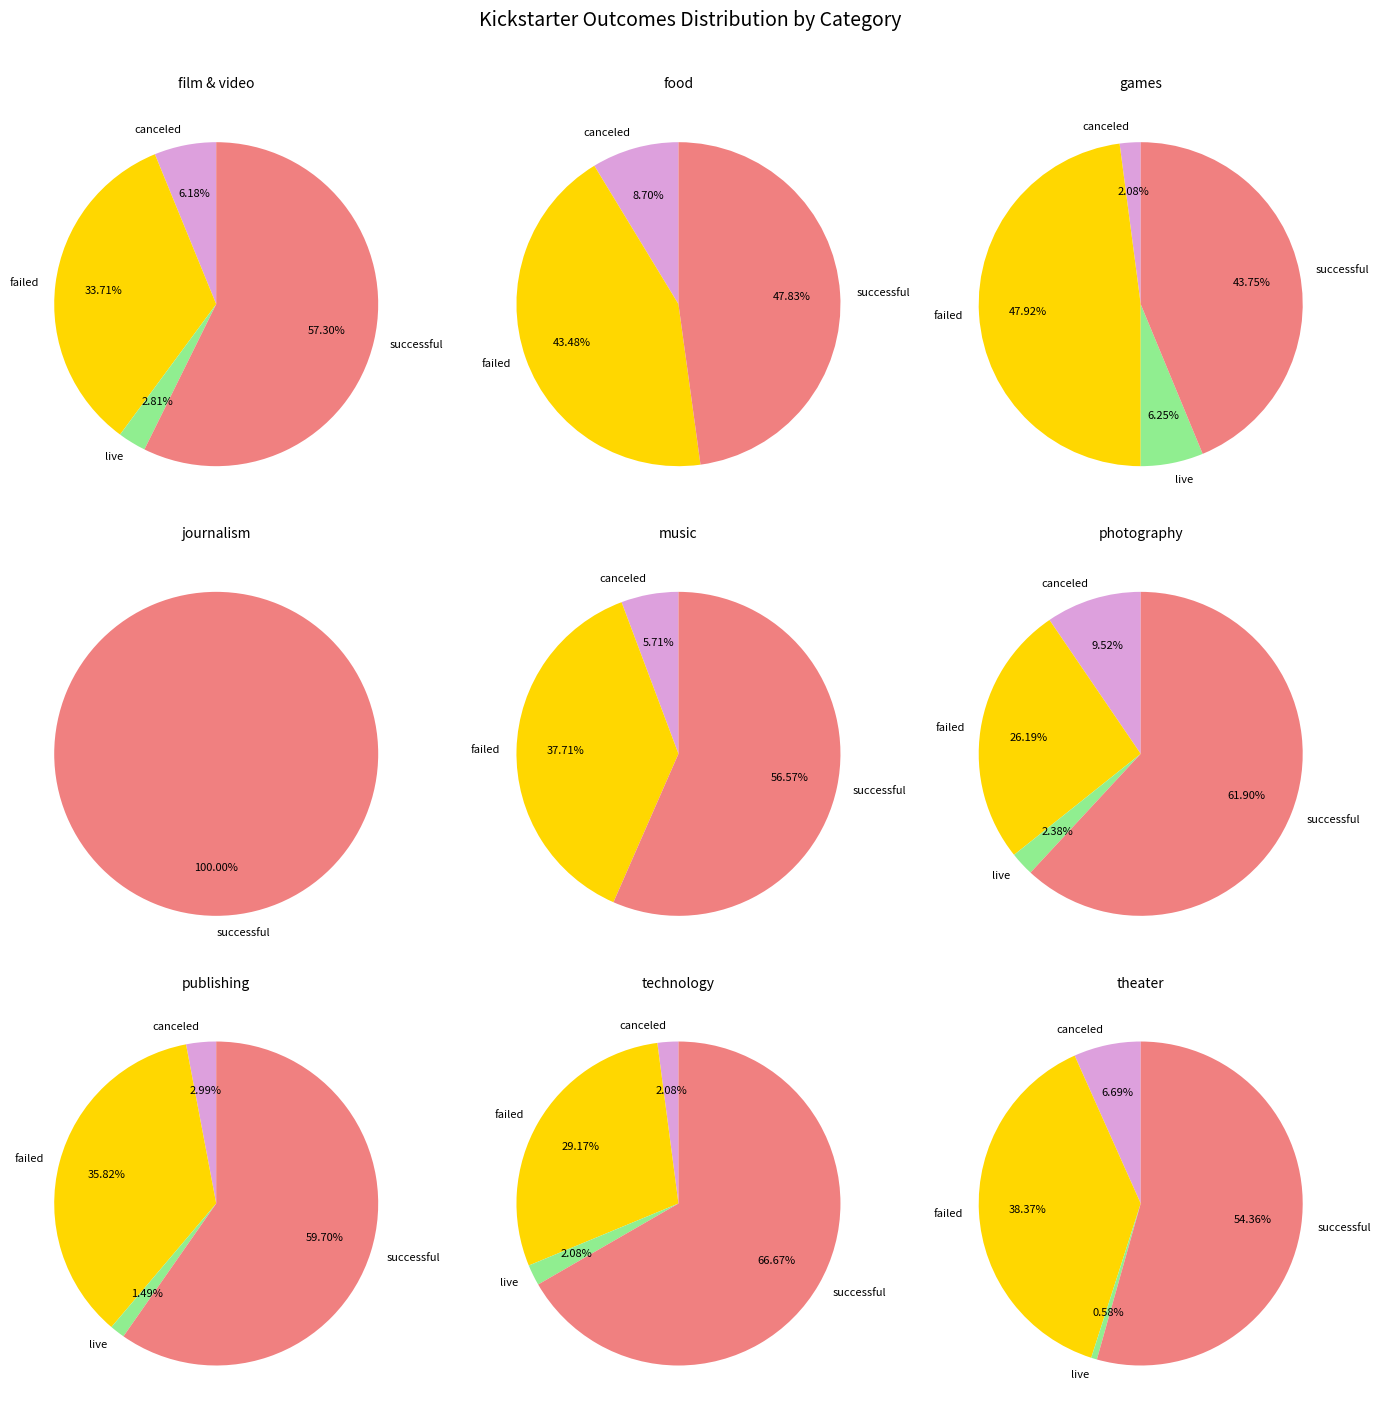

To the nearest percent, what portion does games represent?

21%